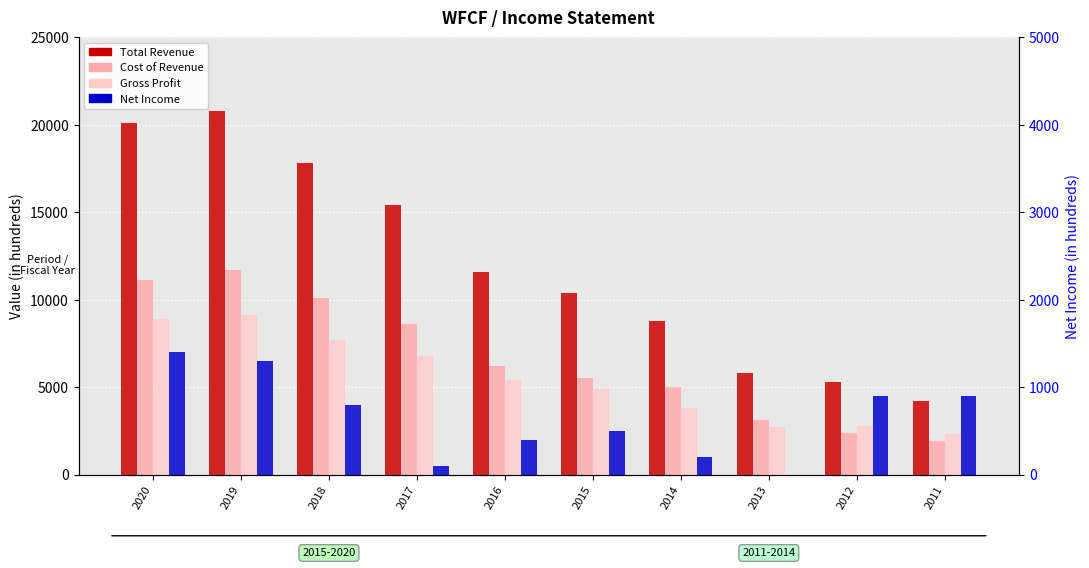

Are the bars grouped side by side (vs. stacked)?

Yes